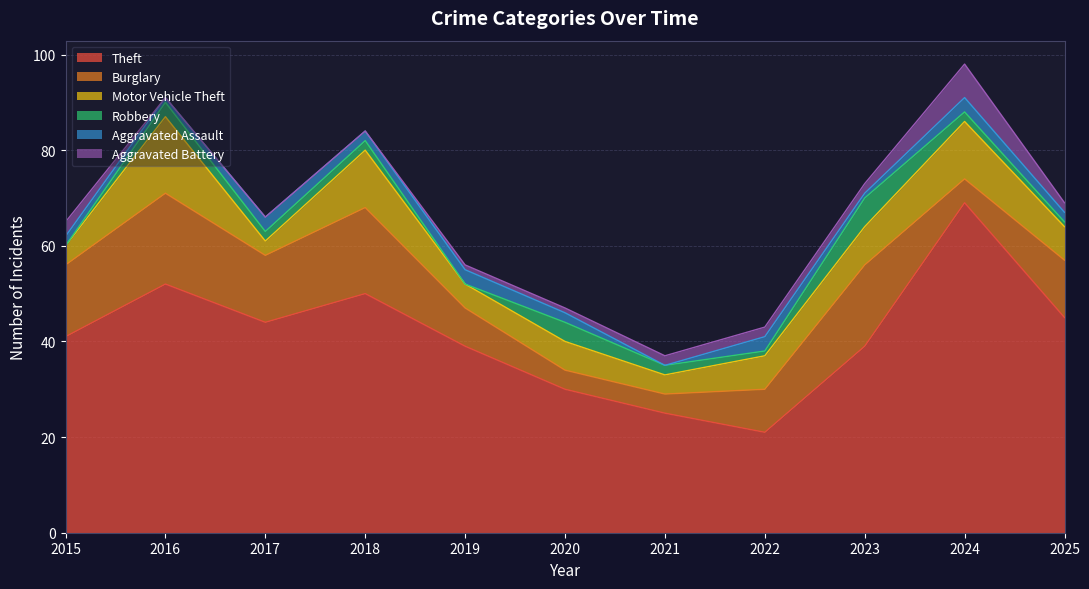

How many interior local peaks does the Burglary series have?

3